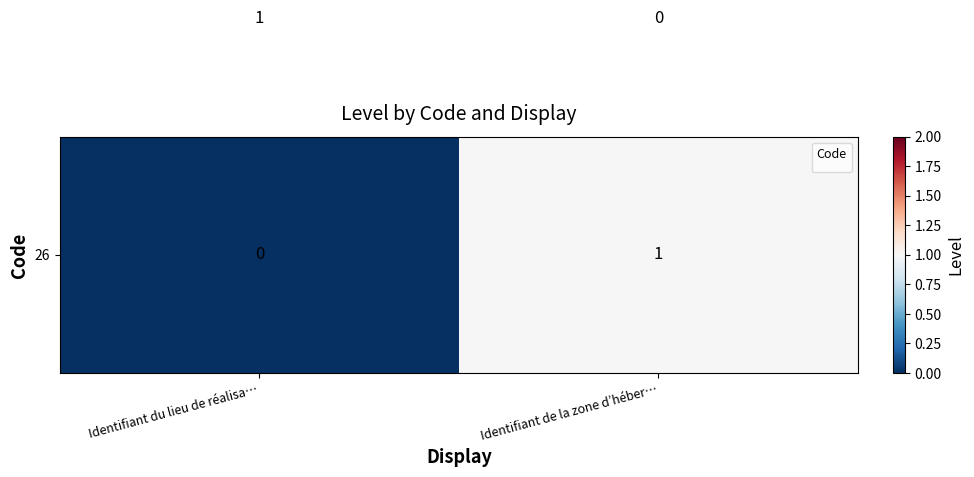

Count the number of data series in this chart.

2